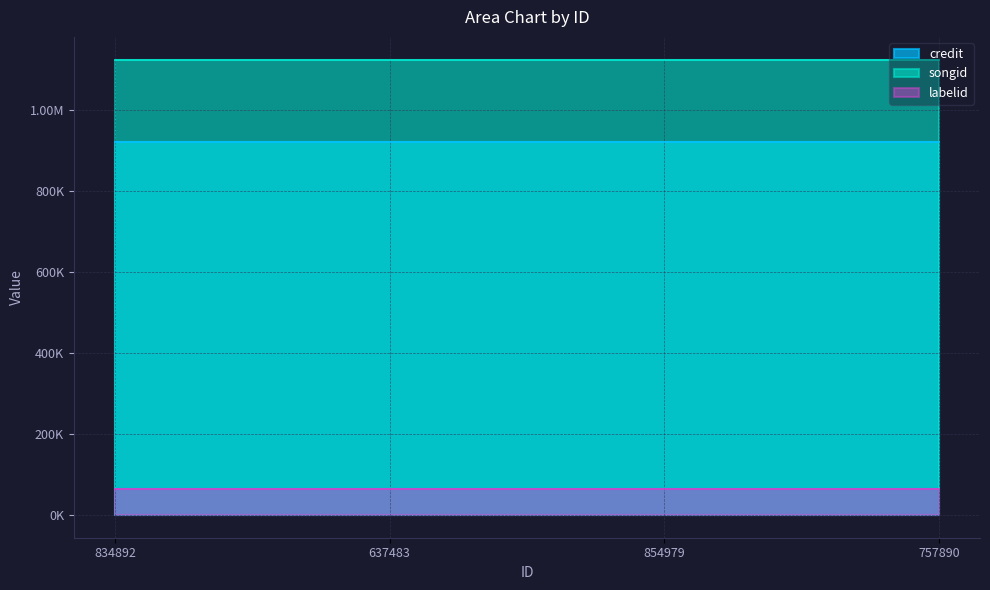

How many lines are shown in the chart?

3